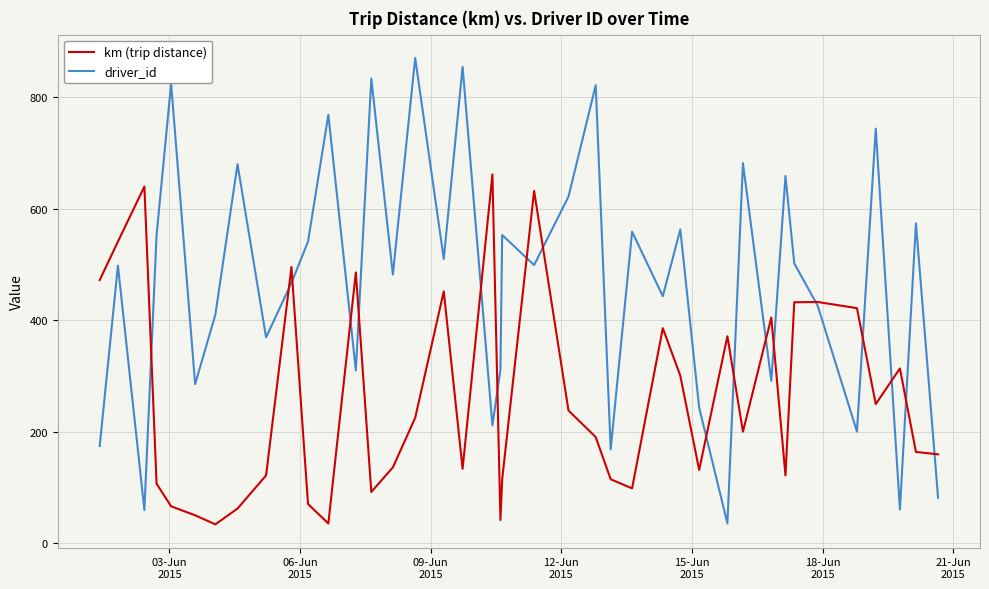

Is this an area chart (filled region under the line)?

No